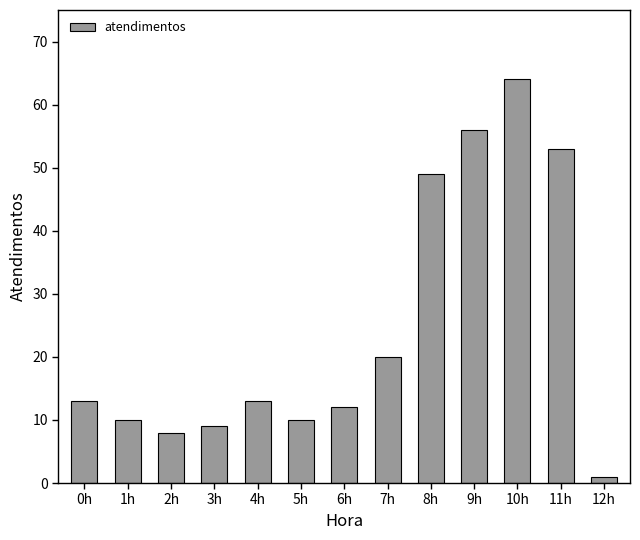

Reading left to right, list all the values displayed in this chart.

0h=13	1h=10	2h=8	3h=9	4h=13	5h=10	6h=12	7h=20	8h=49	9h=56	10h=64	11h=53	12h=1